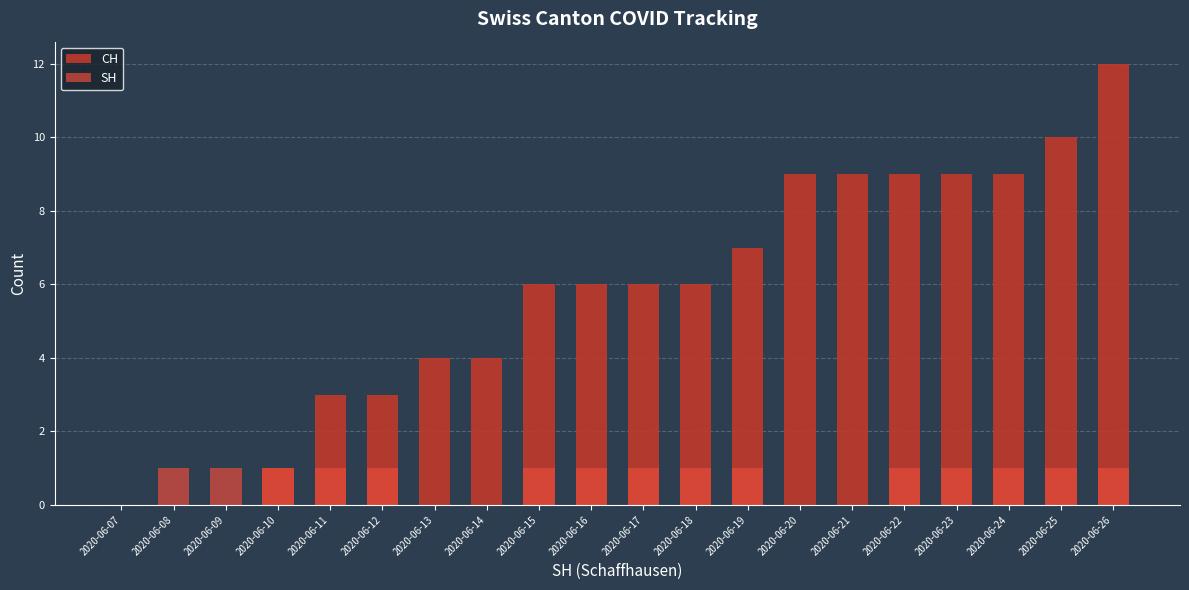

How many bars are there in each group?

2